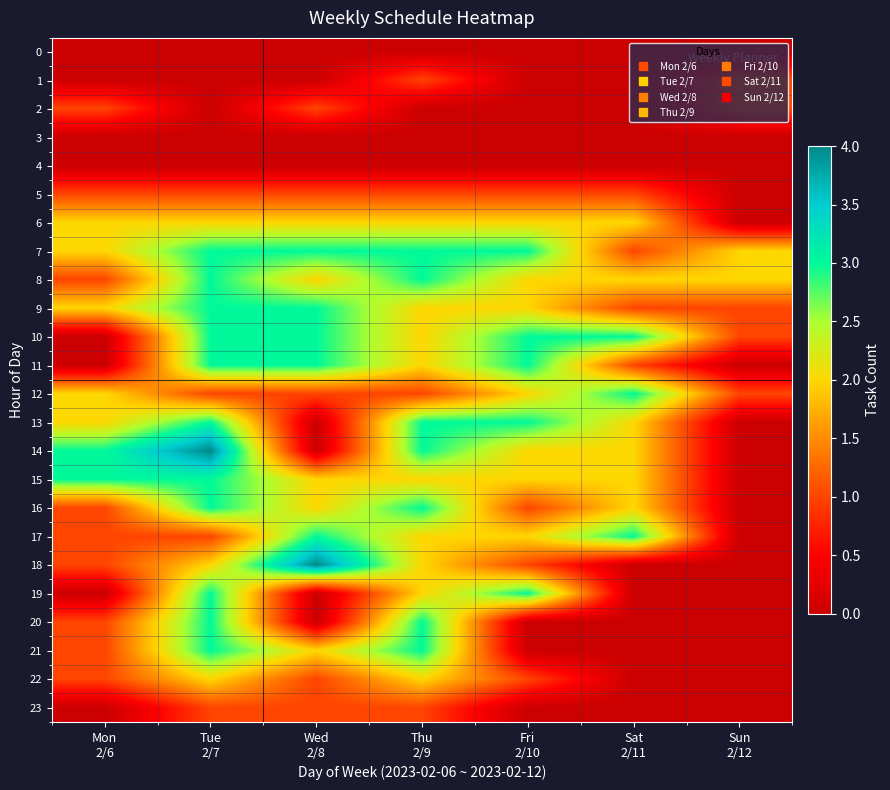

What is the total value across all series at Sat
2/11?

25